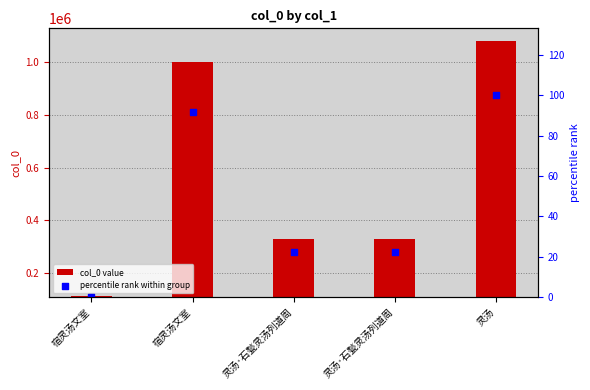

What is the total value across all series at 宿灵汤文室?

5750.3